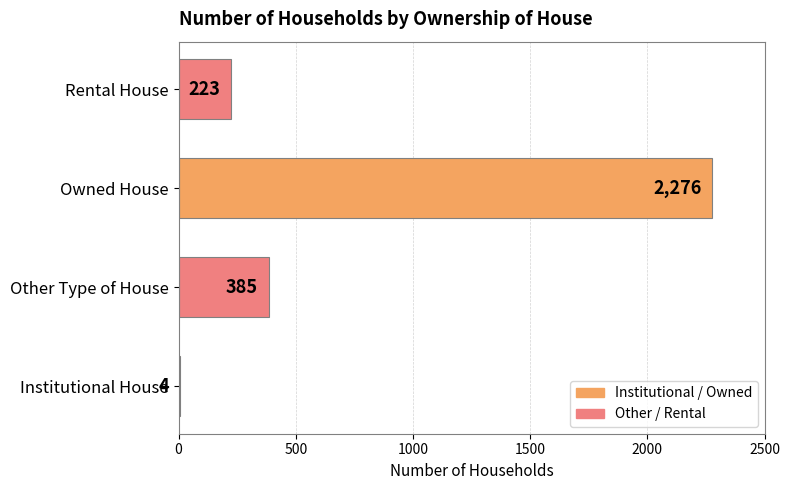

What is the change in value from Other Type of House to Rental House?

-162